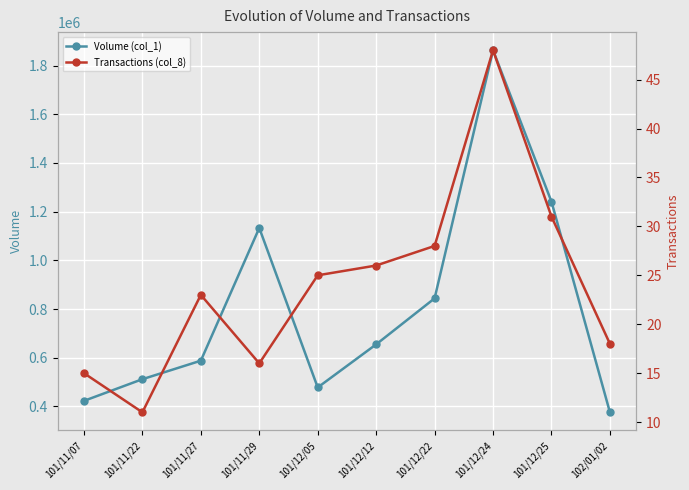

At which category does the chart reach its peak across all series?

101/12/24